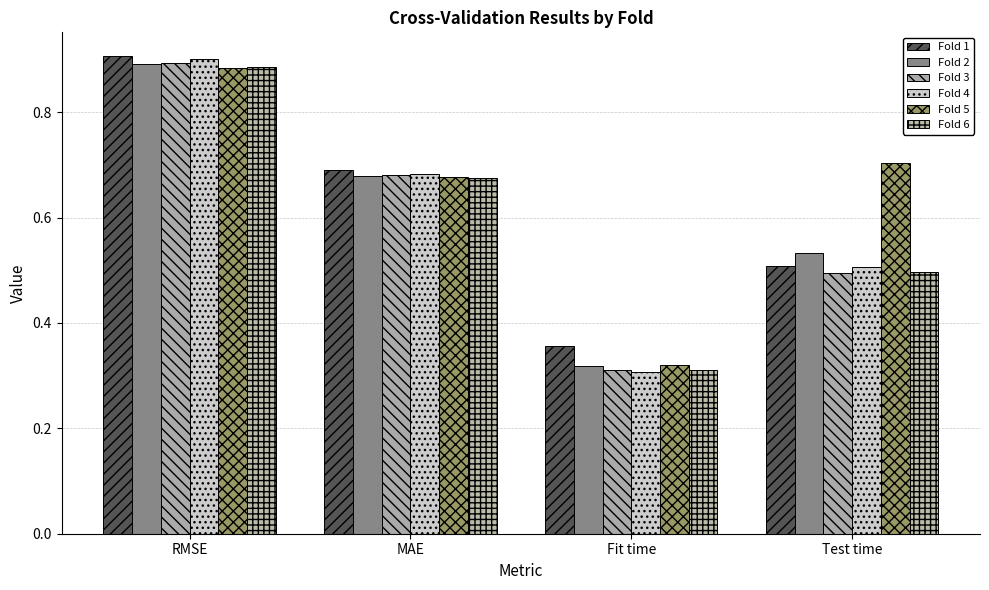

How many bars are there in each group?

6